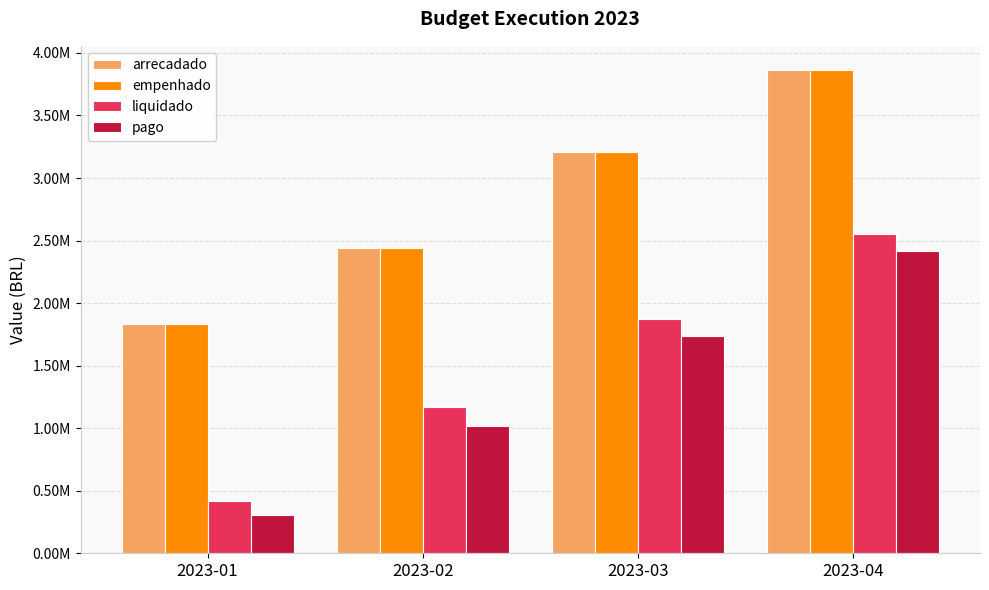

What is the total value across all series at 2023-02?

7056547.9